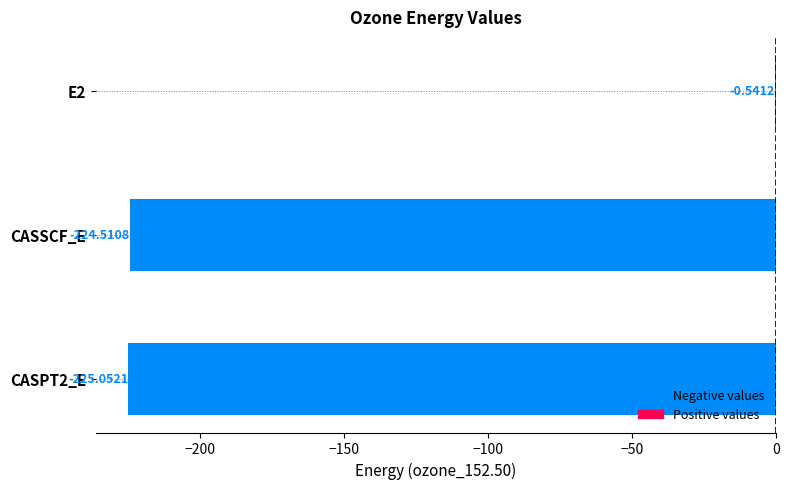

At which label is the value closest to -112?

E2